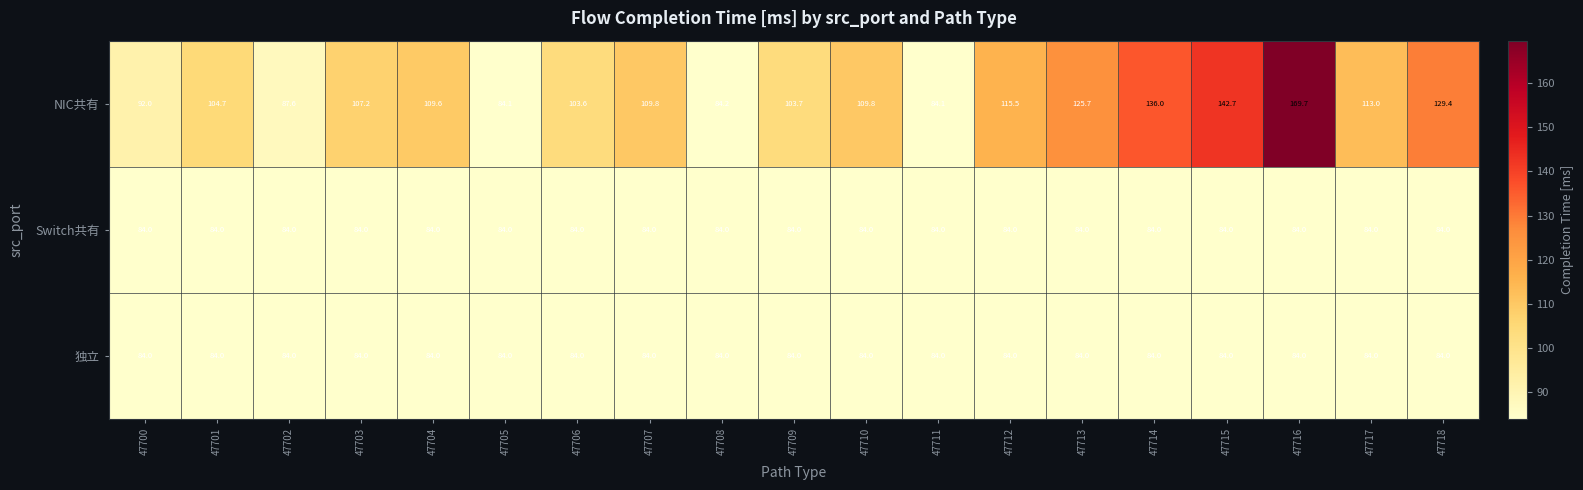

How many data points does each series have?

19